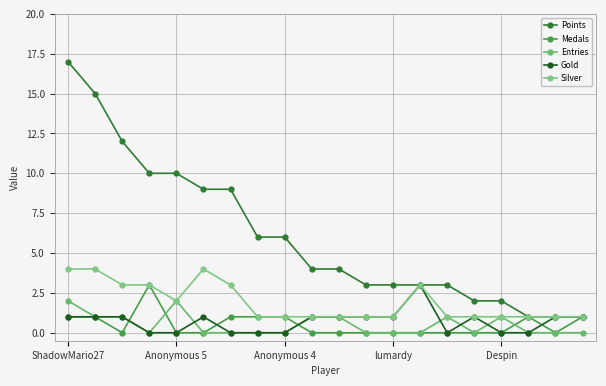

How many categories are shown in the chart?

20